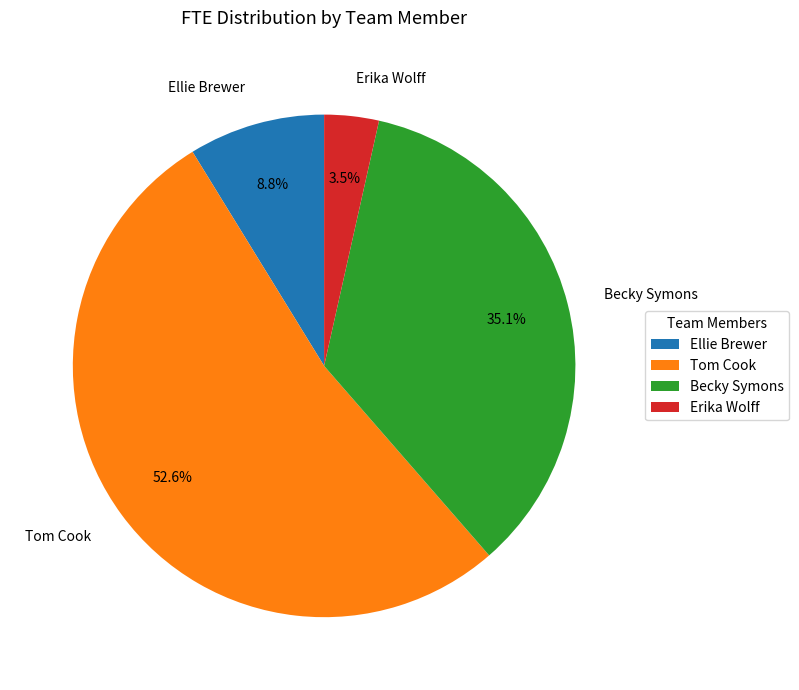

How many segments does this pie chart have?

4